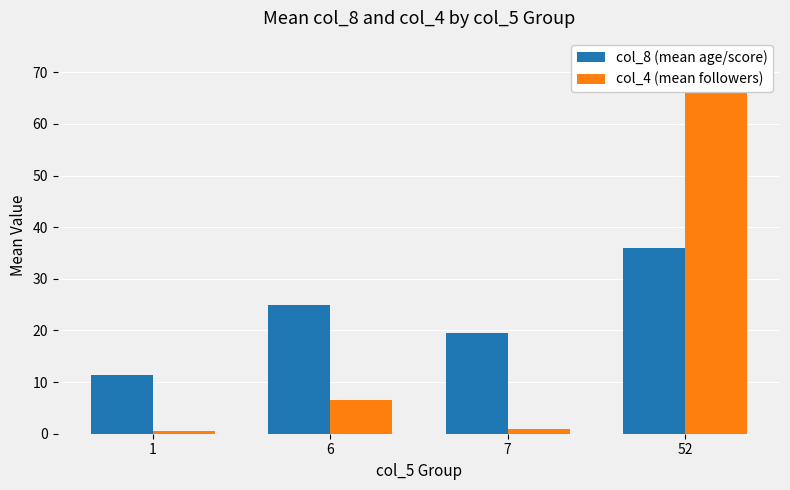

Is the value of col_8 (mean age/score) at 7 greater than the value of col_4 (mean followers) at 6?

Yes